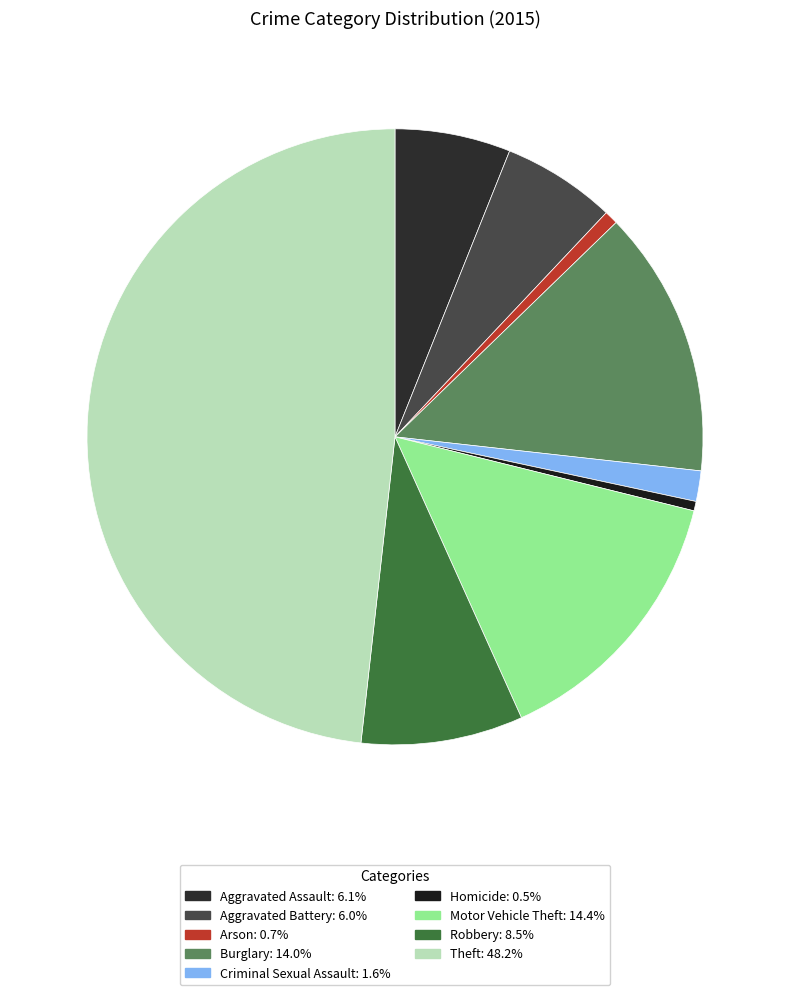

Which category has the smallest portion of the pie?

Homicide